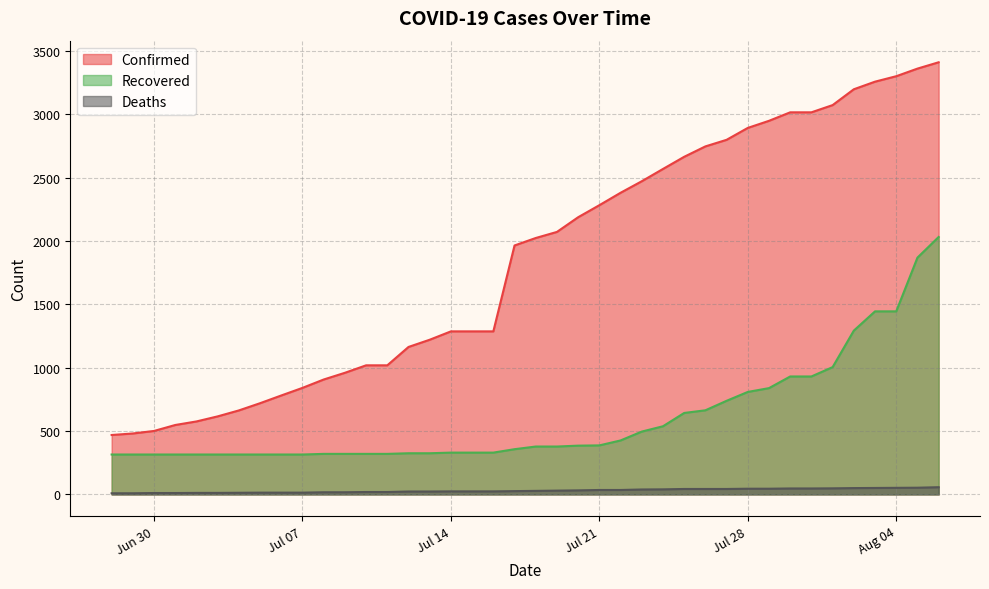

What are all the series names shown in the legend?

Confirmed, Recovered, Deaths